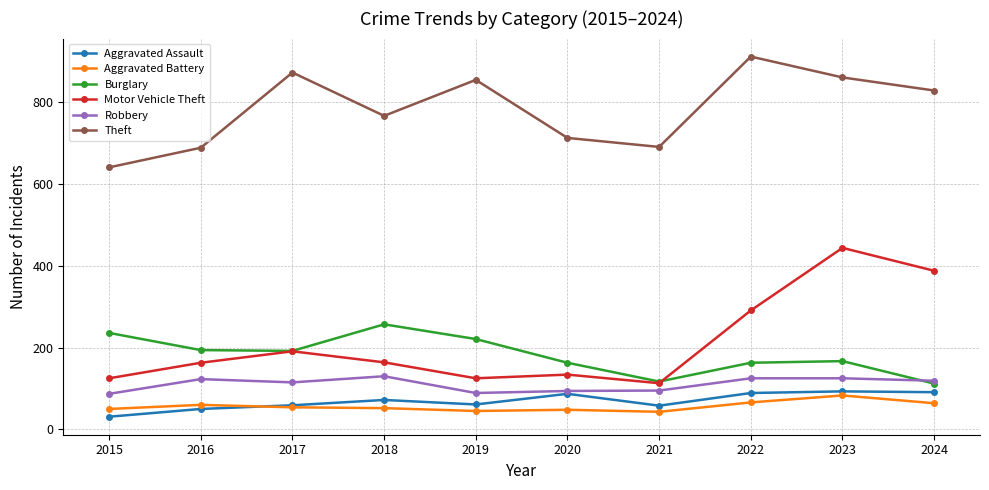

What is the value of the Aggravated Assault point at the 9th from the left?

93